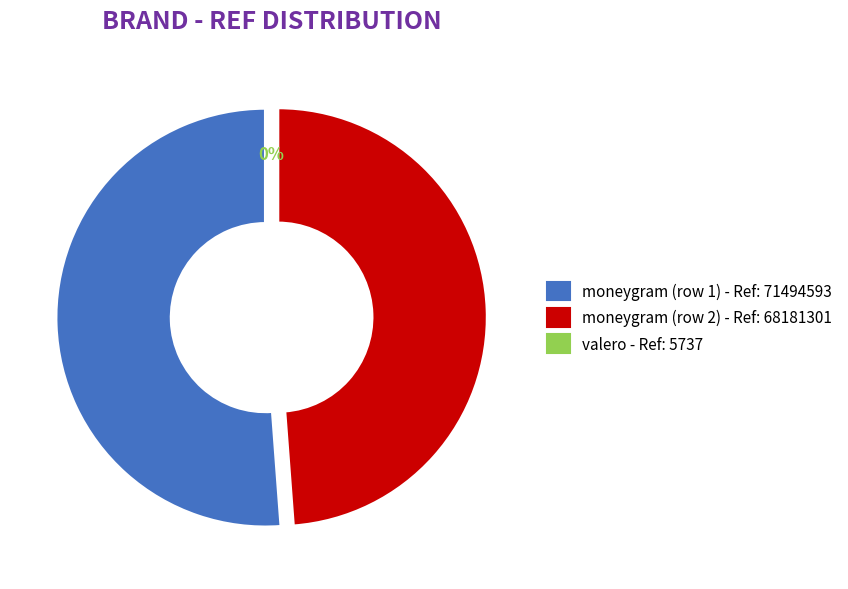

Is moneygram the majority of the pie?

Yes